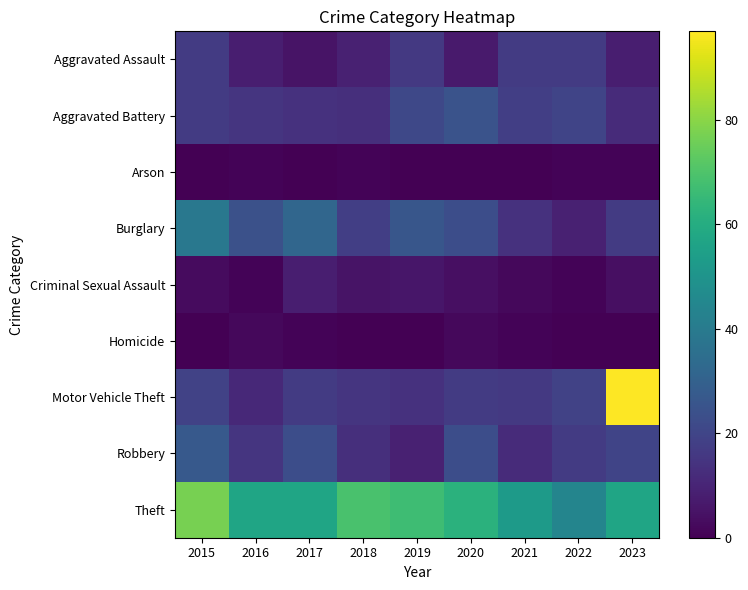

At 2017, list the series in order from largest to smallest.

Theft, Burglary, Robbery, Motor Vehicle Theft, Aggravated Battery, Criminal Sexual Assault, Aggravated Assault, Homicide, Arson